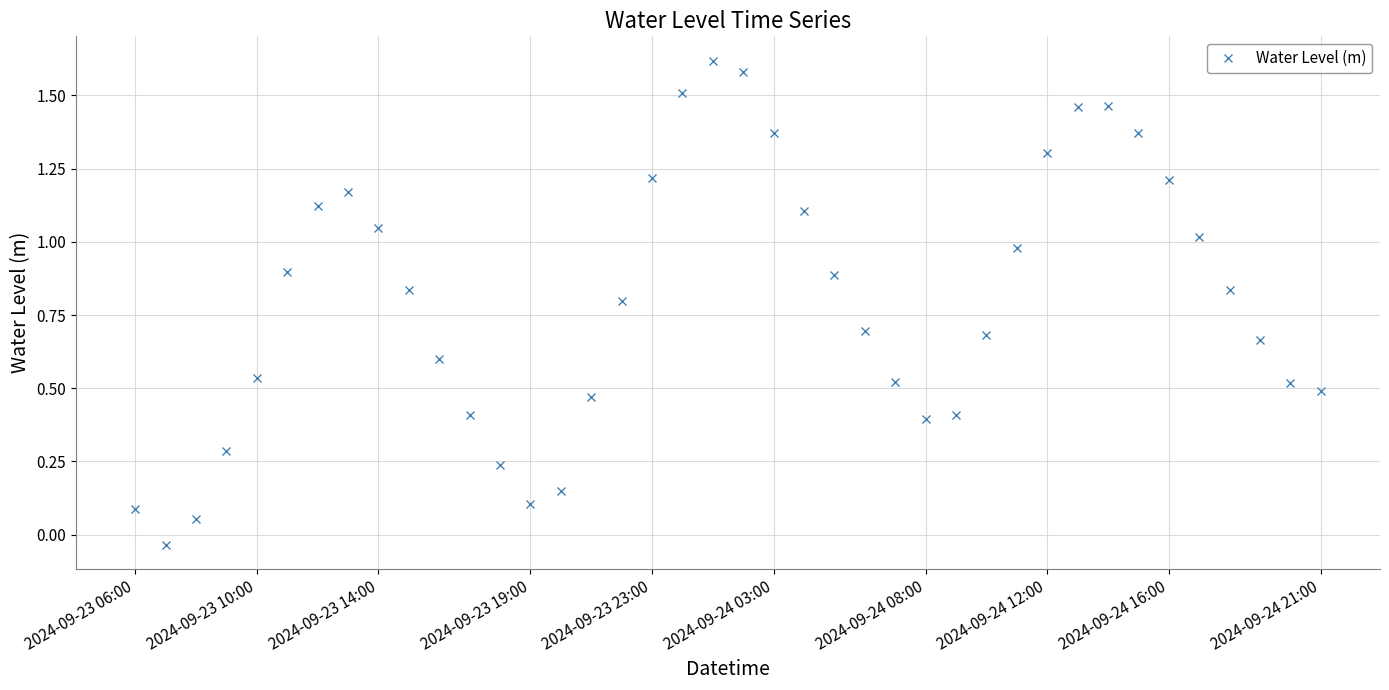

What is the sum of all values?

32.1